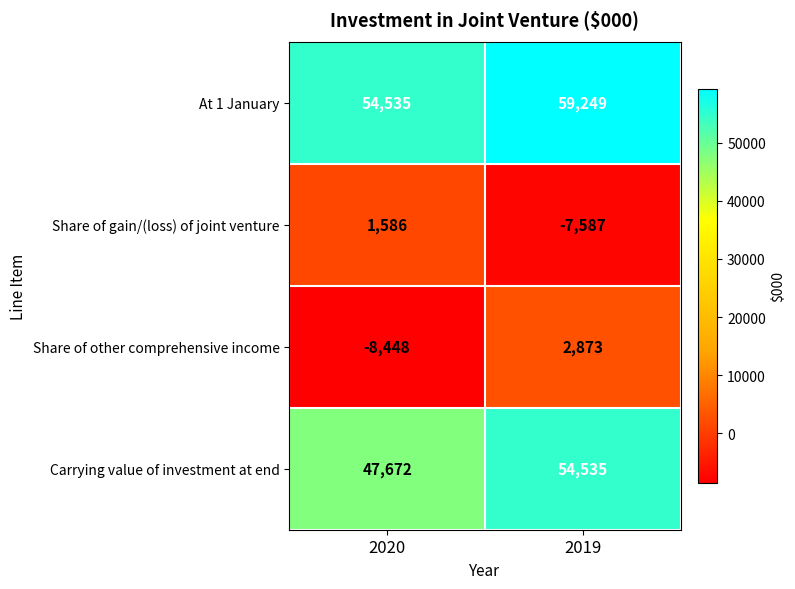

Between 2020 and 2019, which series saw the biggest shift?

Share of other comprehensive income